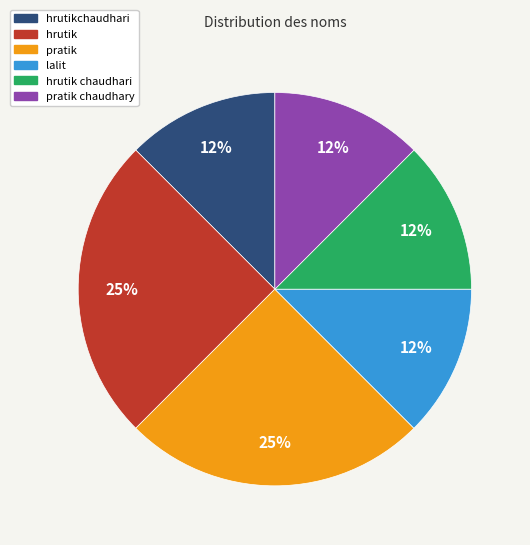

Does any single category account for the majority?

No